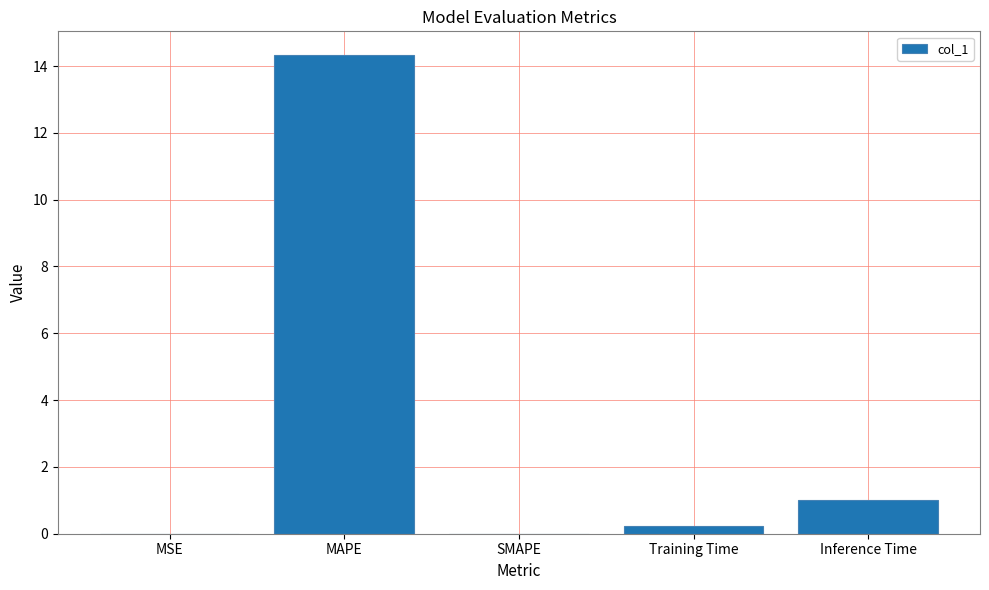

The value at SMAPE is 7.3. True or false?

False